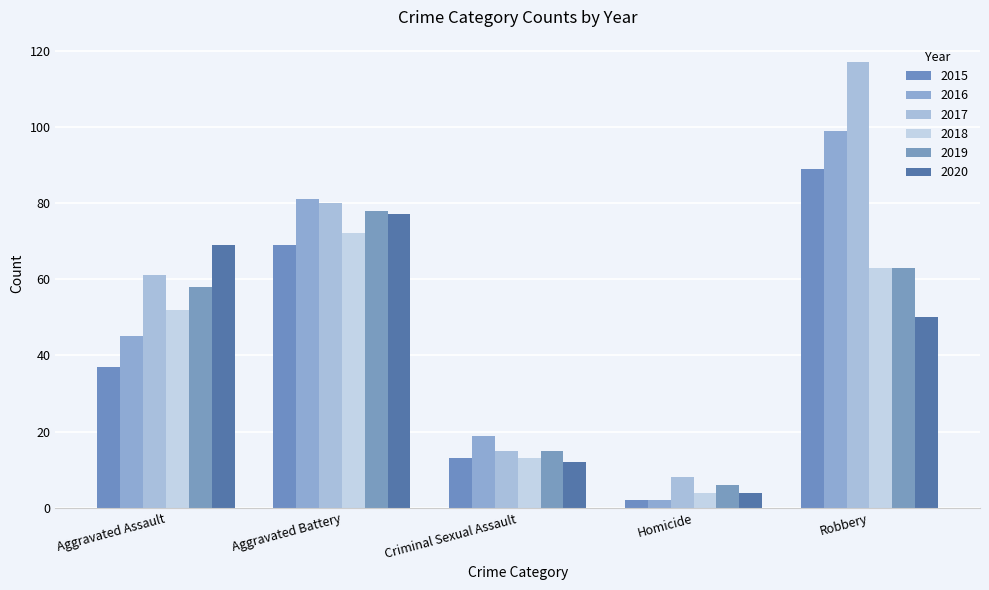

Reading right to left, what are all the values shown in this chart?

2015: Robbery=89	Homicide=2	Criminal Sexual Assault=13	Aggravated Battery=69	Aggravated Assault=37
2016: Robbery=99	Homicide=2	Criminal Sexual Assault=19	Aggravated Battery=81	Aggravated Assault=45
2017: Robbery=117	Homicide=8	Criminal Sexual Assault=15	Aggravated Battery=80	Aggravated Assault=61
2018: Robbery=63	Homicide=4	Criminal Sexual Assault=13	Aggravated Battery=72	Aggravated Assault=52
2019: Robbery=63	Homicide=6	Criminal Sexual Assault=15	Aggravated Battery=78	Aggravated Assault=58
2020: Robbery=50	Homicide=4	Criminal Sexual Assault=12	Aggravated Battery=77	Aggravated Assault=69